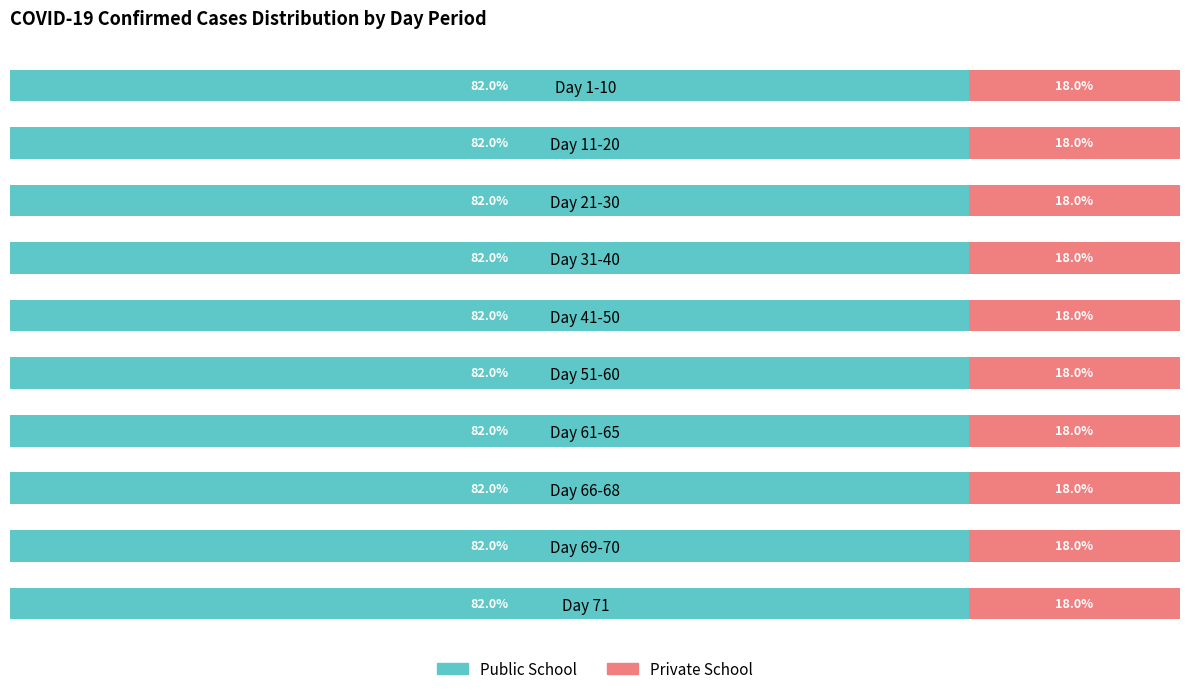

What are all the series names shown in the legend?

Public School, Private School